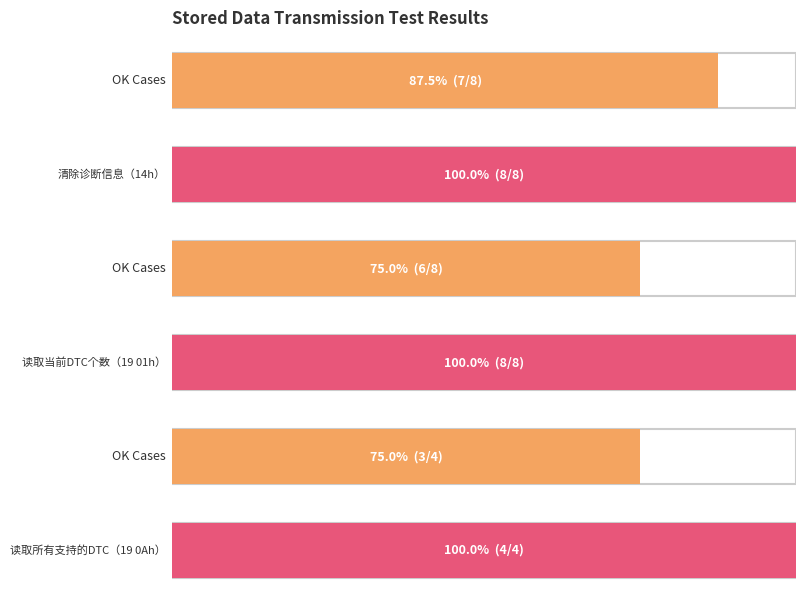

What is the difference between the OK values at 清除诊断信息（14h） and 读取所有支持的DTC（19 0Ah）?

4